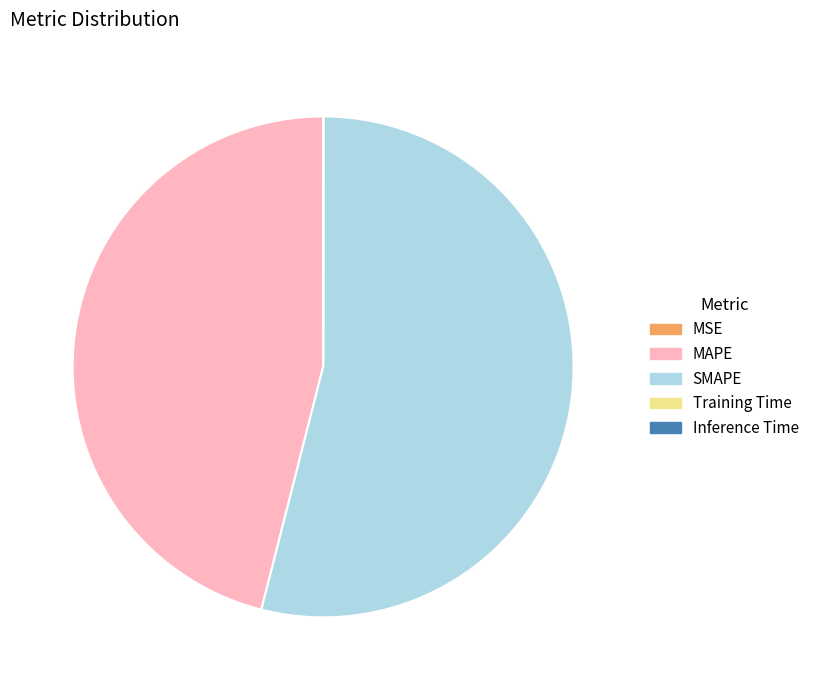

The MAPE slice represents 57% of the pie. True or false?

False